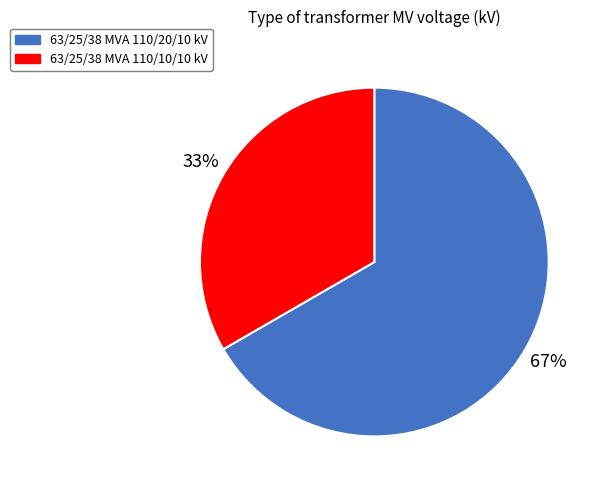

Which slice is the largest?

63/25/38 MVA 110/20/10 kV